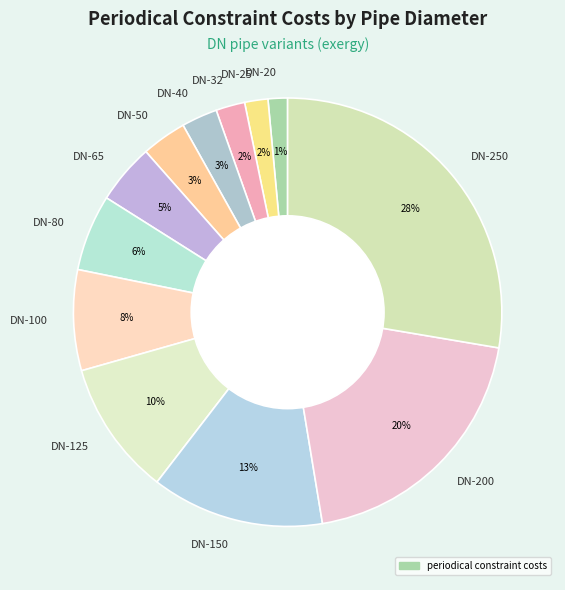

Is there a majority slice in this chart?

No